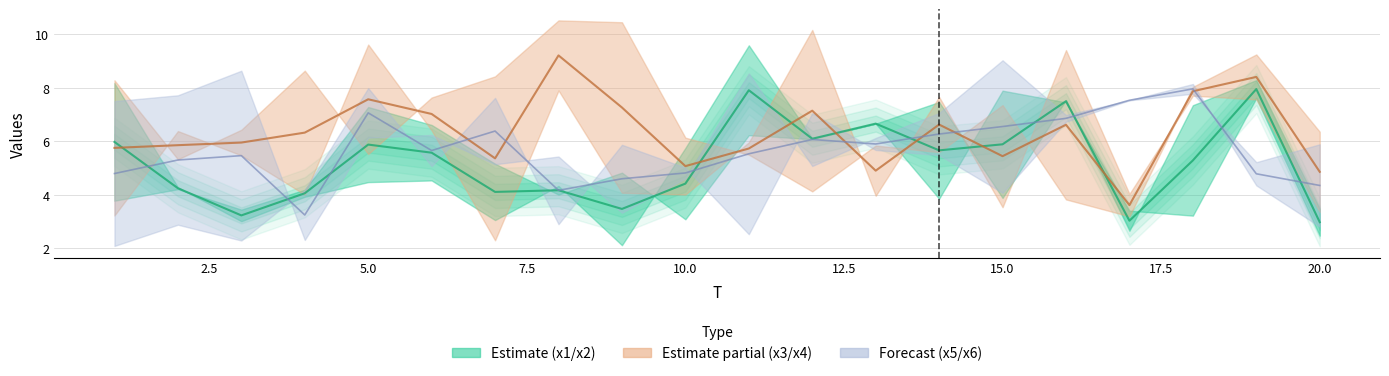

Which series has the largest range (max minus min)?

x4